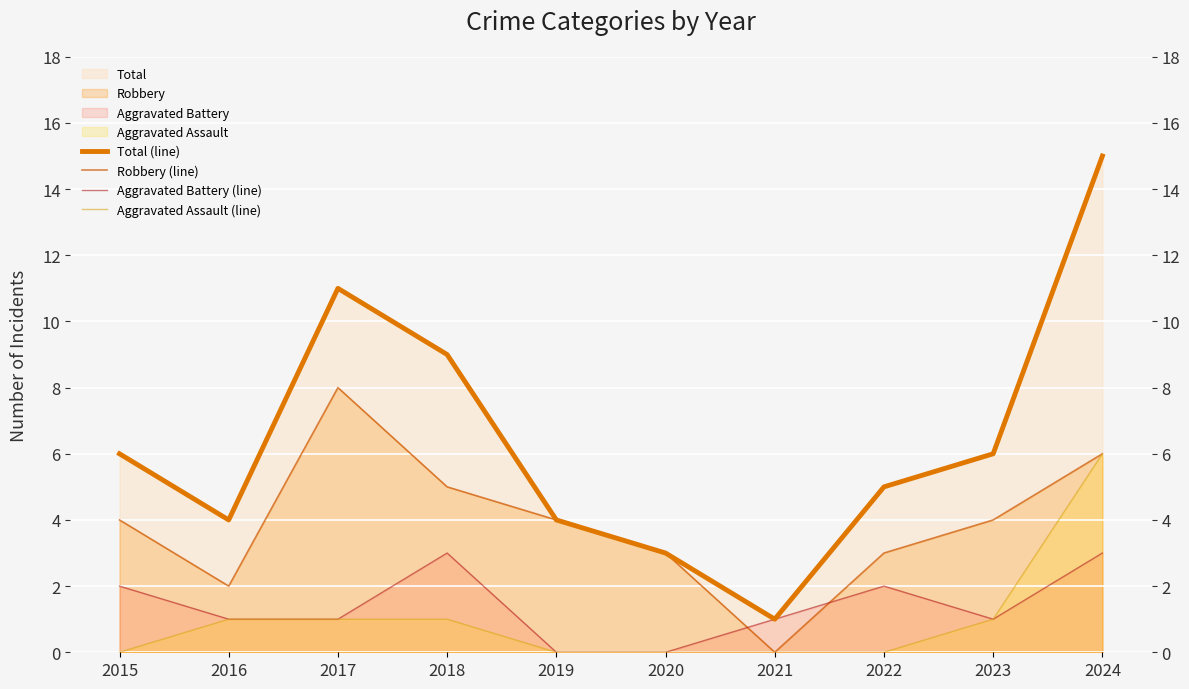

Reading left to right, list all the values displayed in this chart.

Total (line): 2015=6	2016=4	2017=11	2018=9	2019=4	2020=3	2021=1	2022=5	2023=6	2024=15
Robbery (line): 2015=4	2016=2	2017=8	2018=5	2019=4	2020=3	2021=0	2022=3	2023=4	2024=6
Aggravated Battery (line): 2015=2	2016=1	2017=1	2018=3	2019=0	2020=0	2021=1	2022=2	2023=1	2024=3
Aggravated Assault (line): 2015=0	2016=1	2017=1	2018=1	2019=0	2020=0	2021=0	2022=0	2023=1	2024=6